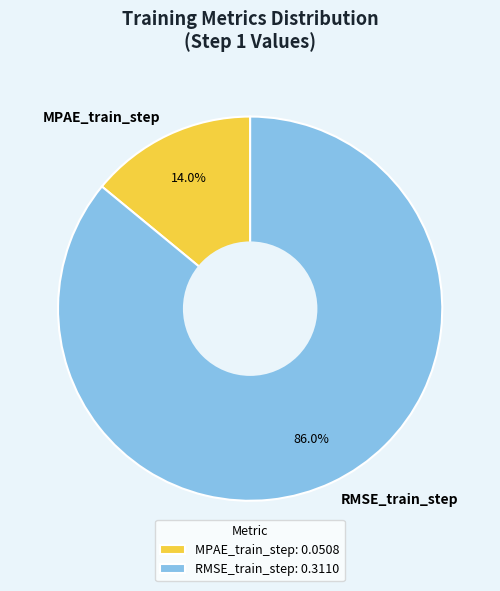

Which slice is the largest?

RMSE_train_step